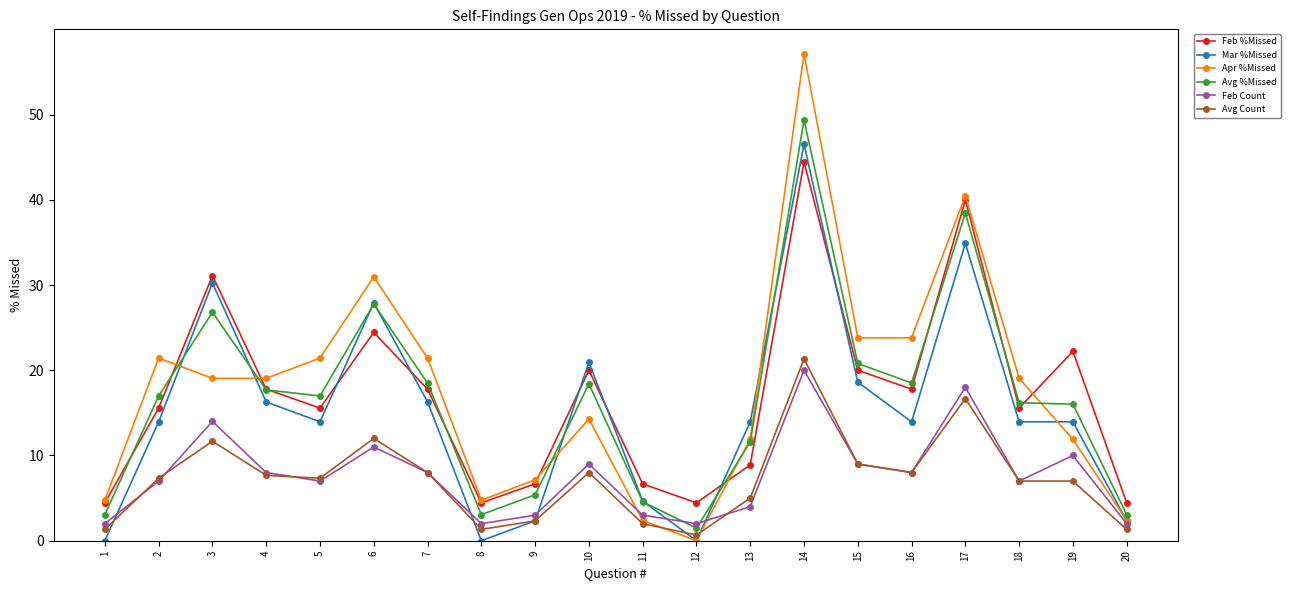

Does the chart display data point markers on the line(s)?

Yes